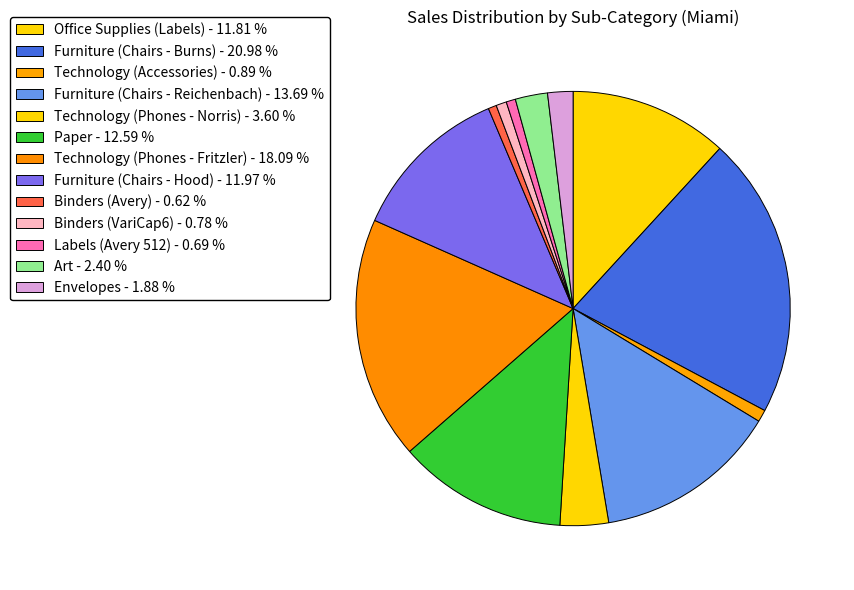

How many segments does this pie chart have?

13